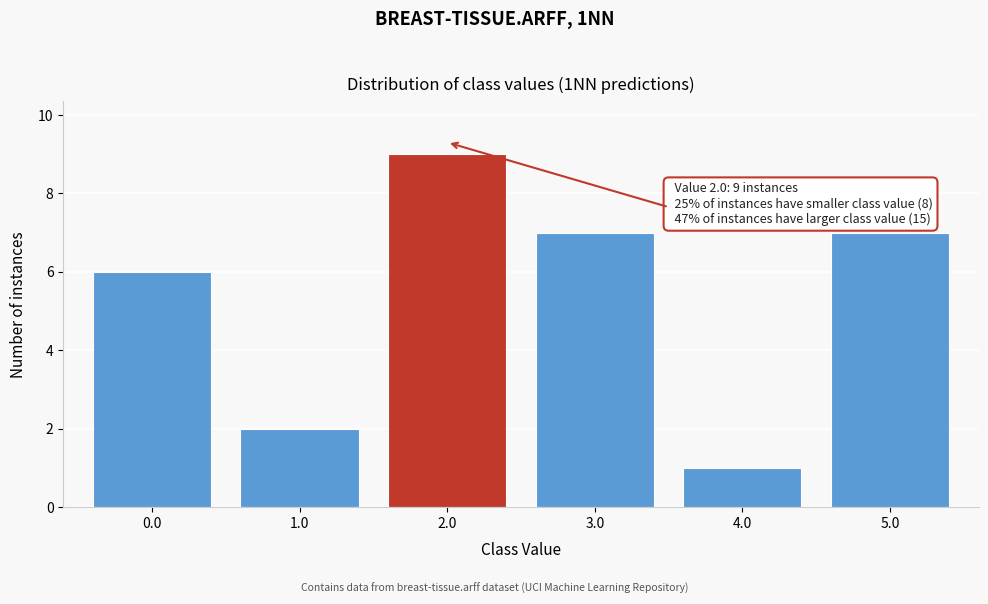

Reading left to right, list all the values displayed in this chart.

6	2	9	7	1	7